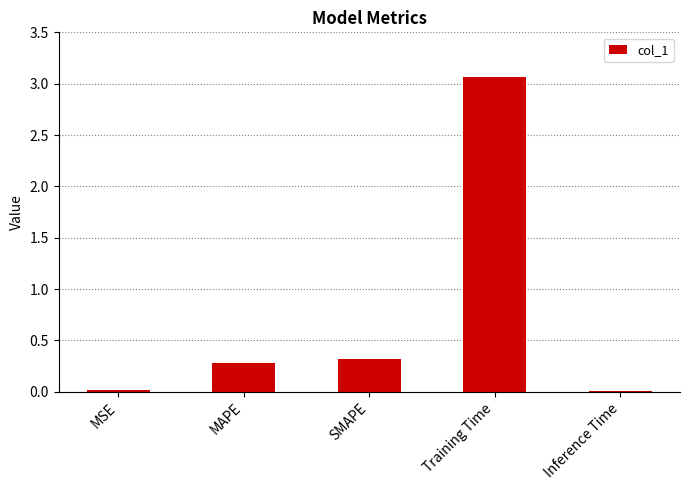

What is the maximum value shown in the chart?

3.1